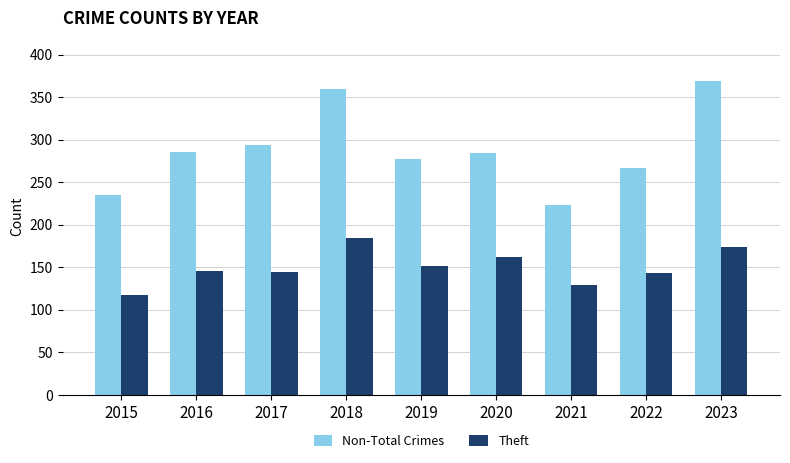

Rank the series by their average value, from lowest to highest.

Theft, Non-Total Crimes